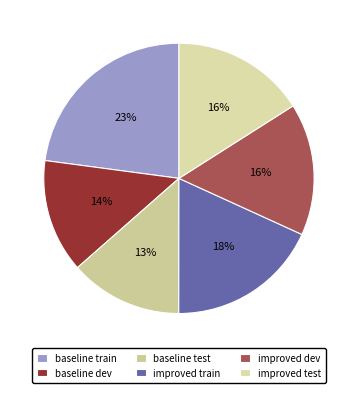

Is there a majority slice in this chart?

No